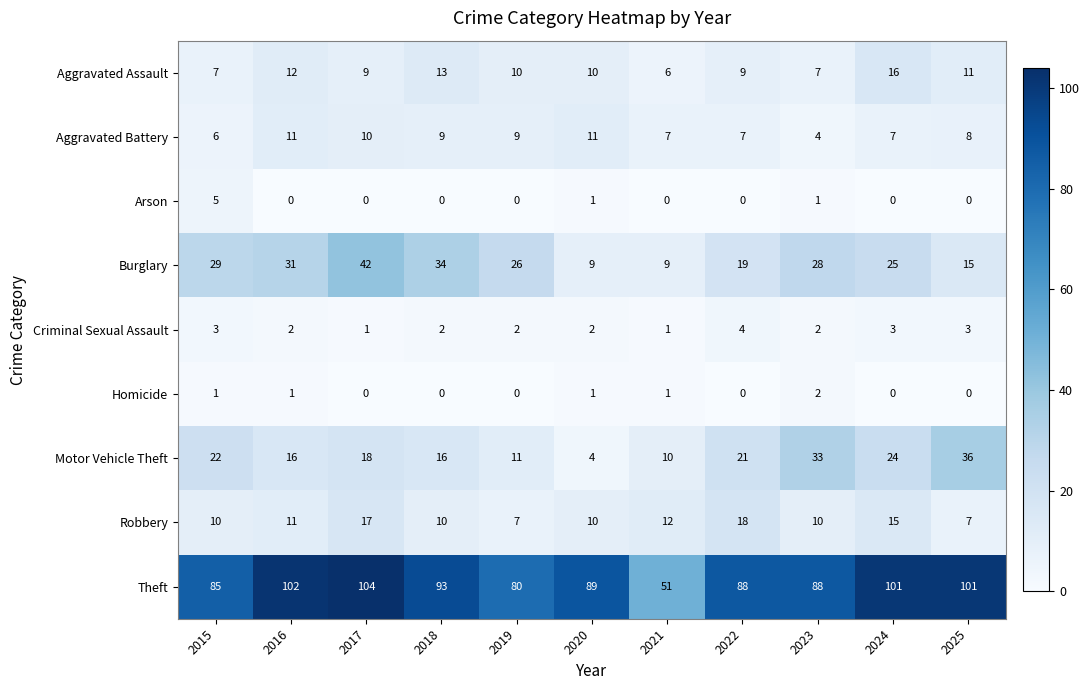

List the series in order of their peak value, highest first.

Theft, Burglary, Motor Vehicle Theft, Robbery, Aggravated Assault, Aggravated Battery, Arson, Criminal Sexual Assault, Homicide